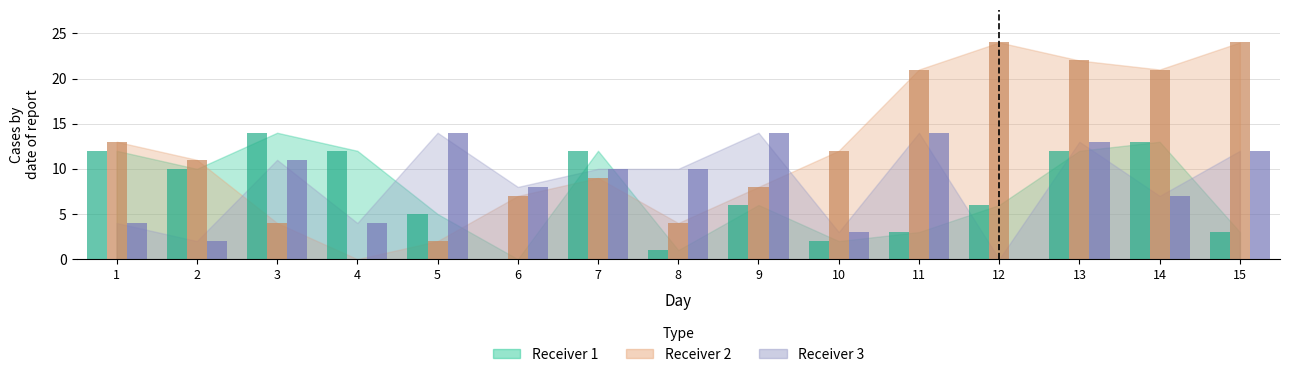

Which category has the lowest value across all series?

6